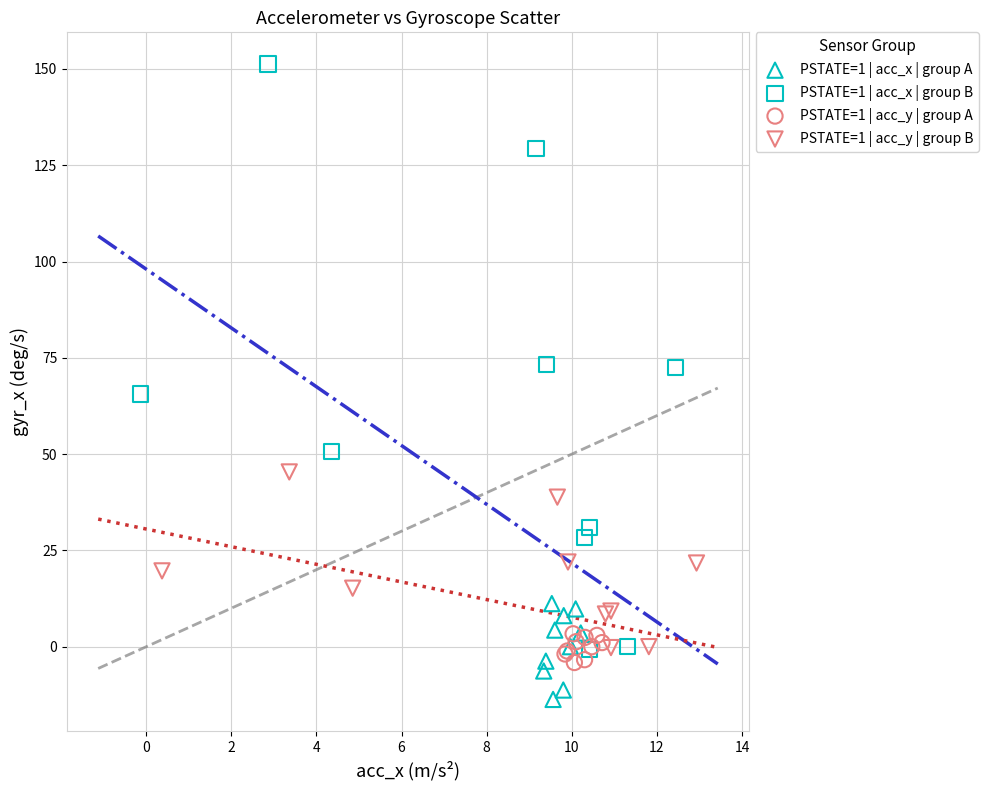

Which series contains the highest Y value?

PSTATE=1 | acc_x | group B